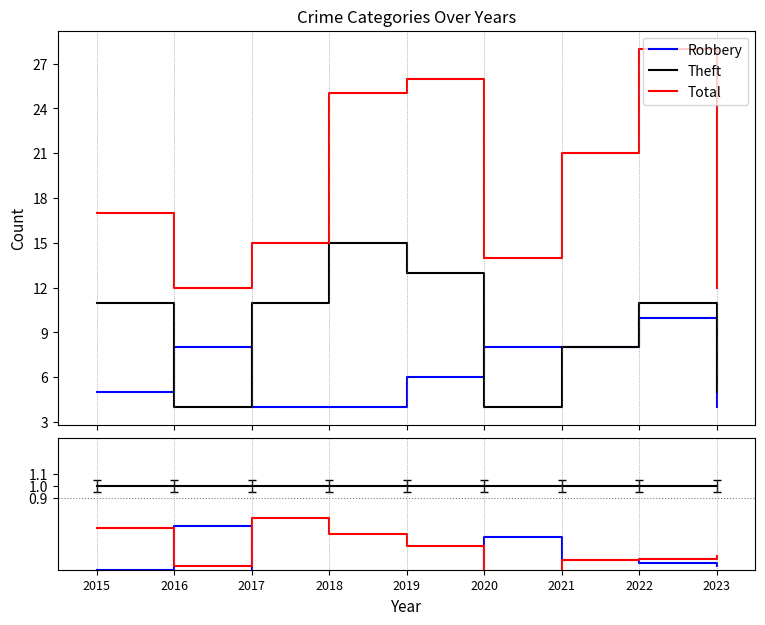

What is the value of the Robbery/Total point at the 4th from the left?

0.2